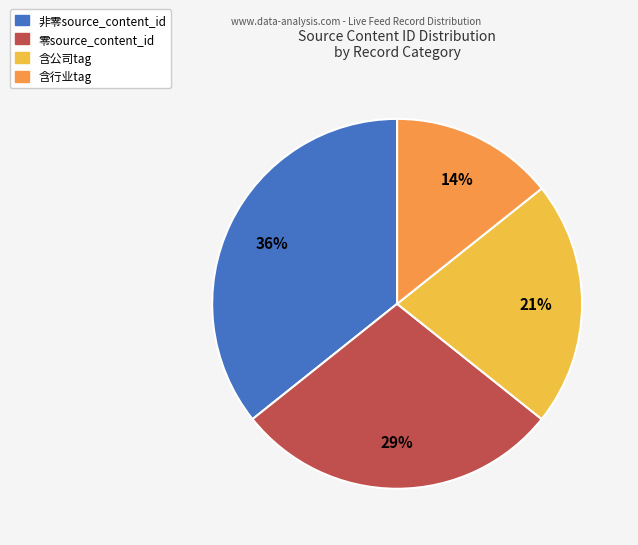

To the nearest percent, what is the average slice percentage?

25%